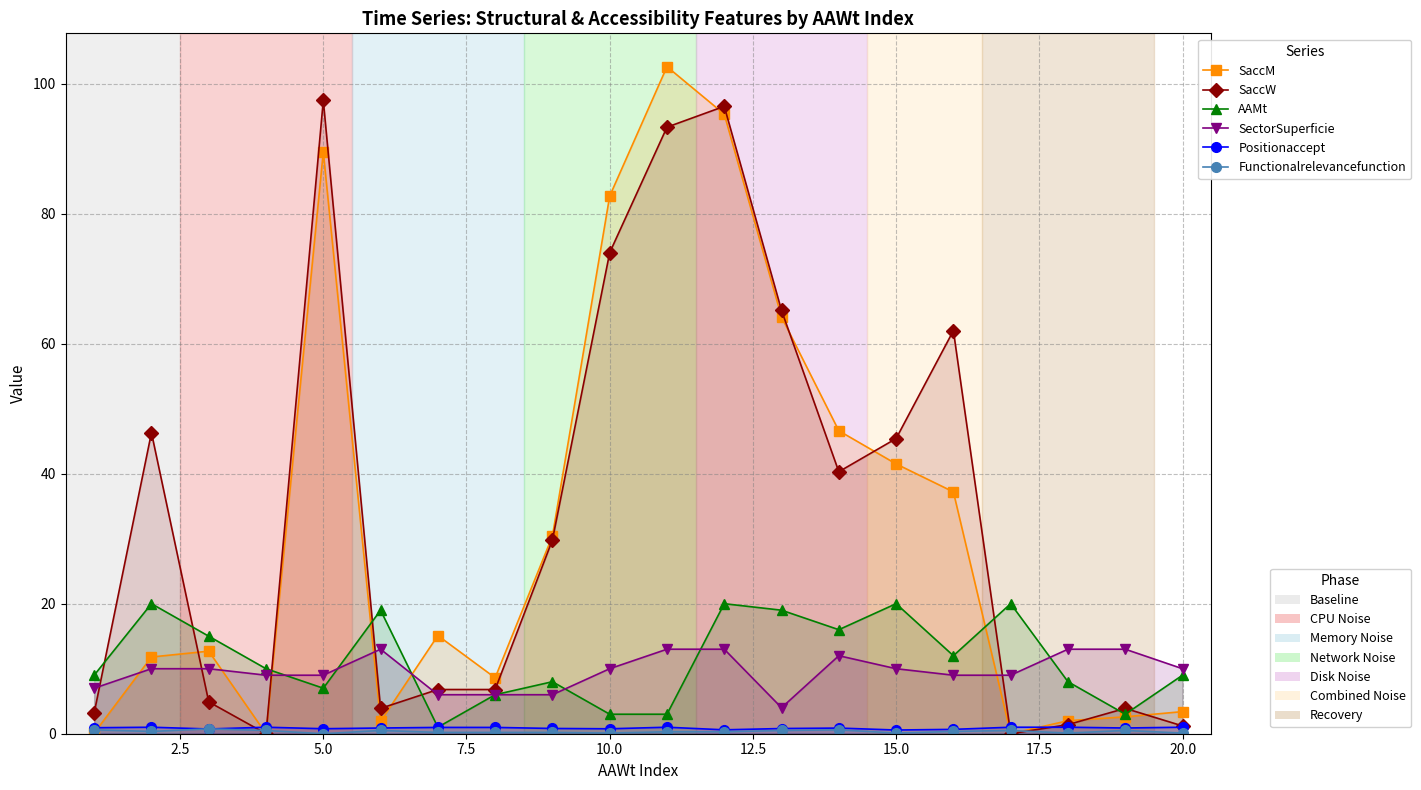

Reading right to left, extract all data points from this chart.

SaccM: 3.4	2.6	2.0	0.0	37.2	41.5	46.6	64.1	95.3	102.6	82.7	30.4	8.6	15.1	1.9	89.5	0.0	12.7	11.8	0.1
SaccW: 1.2	3.9	1.4	0.0	62.0	45.4	40.3	65.1	96.5	93.3	74.0	29.8	6.8	6.8	3.9	97.4	0.0	4.9	46.3	3.2
AAMt: 9.0	3.0	8.0	20.0	12.0	20.0	16.0	19.0	20.0	3.0	3.0	8.0	6.0	1.0	19.0	7.0	10.0	15.0	20.0	9.0
SectorSuperficie: 10.0	13.0	13.0	9.0	9.0	10.0	12.0	4.0	13.0	13.0	10.0	6.0	6.0	6.0	13.0	9.0	9.0	10.0	10.0	7.0
Positionaccept: 1.0	0.9	1.0	1.0	0.7	0.6	0.9	0.8	0.6	1.0	0.8	0.8	1.0	1.0	0.9	0.8	1.0	0.7	1.0	0.9
Functionalrelevancefunction: 0.1	0.5	0.1	0.5	0.3	0.1	0.6	0.5	0.3	0.3	0.1	0.2	0.2	0.2	0.5	0.0	0.5	0.8	0.3	0.6